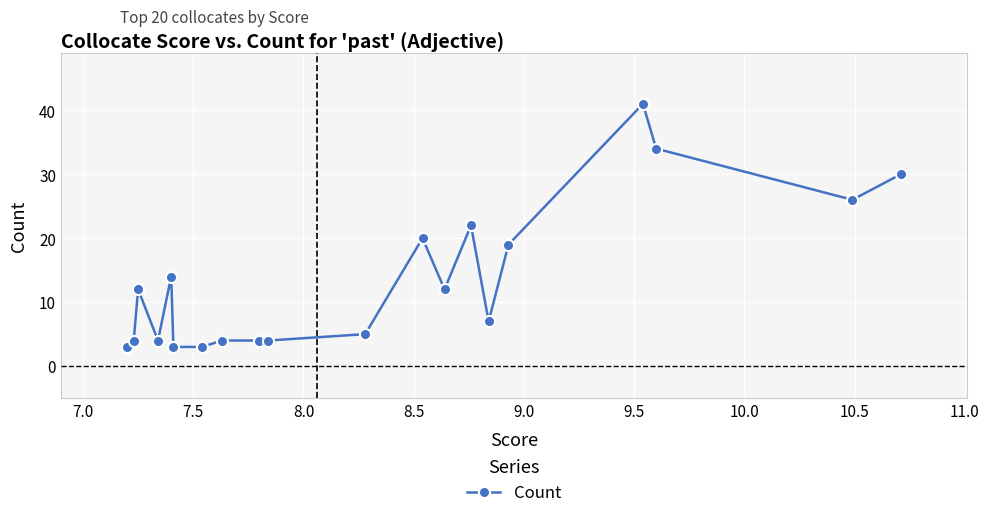

What is the difference between the maximum and minimum values?

38